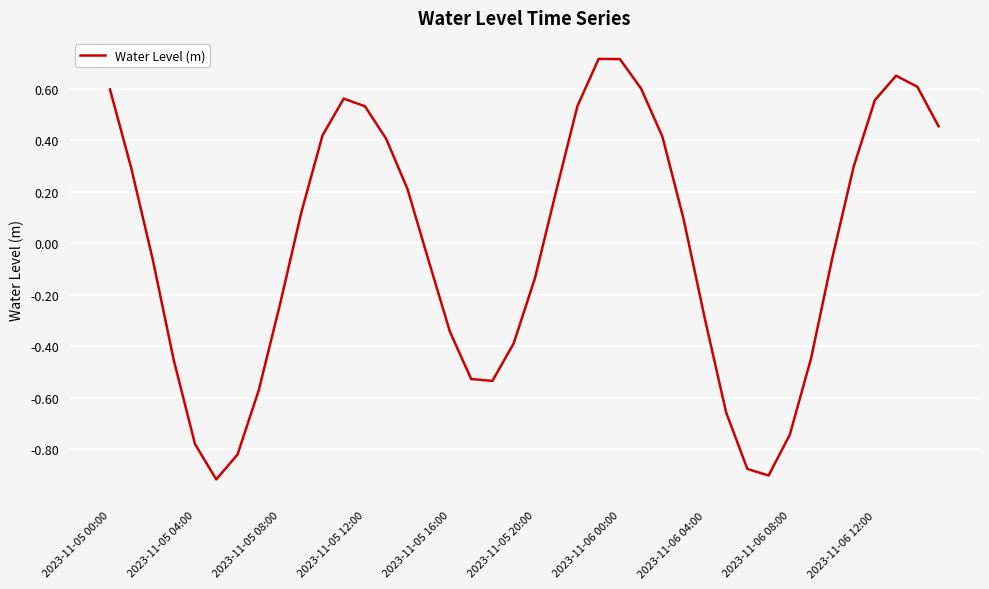

How many lines are shown in the chart?

1